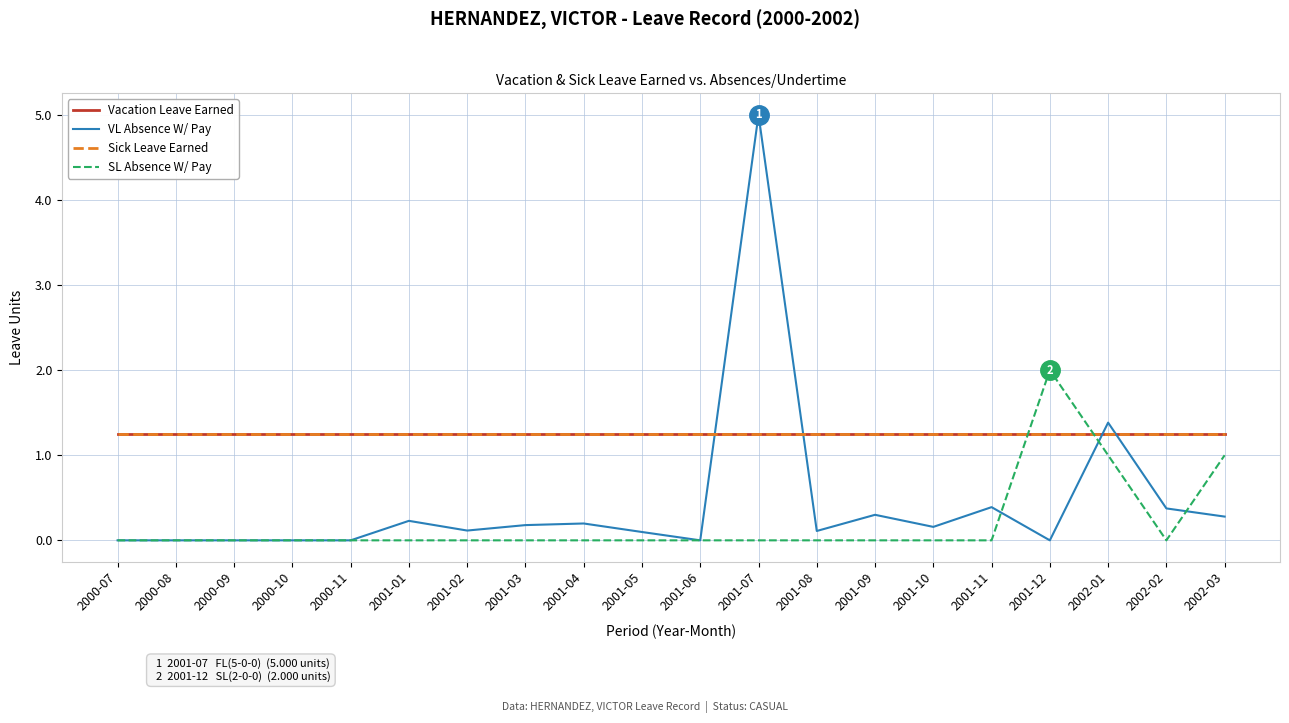

List the series in order of their peak value, highest first.

VL Absence W/ Pay, SL Absence W/ Pay, Vacation Leave Earned, Sick Leave Earned